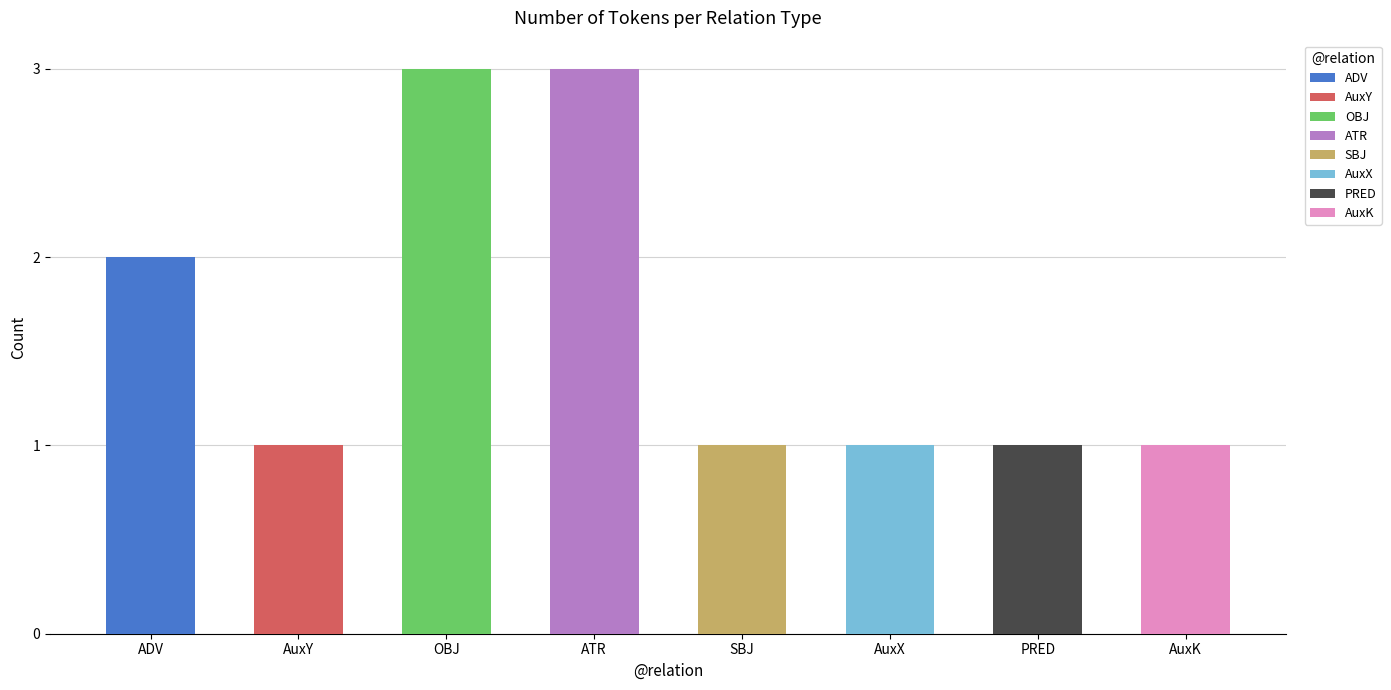

What is the value of the 4th bar from the left?

3